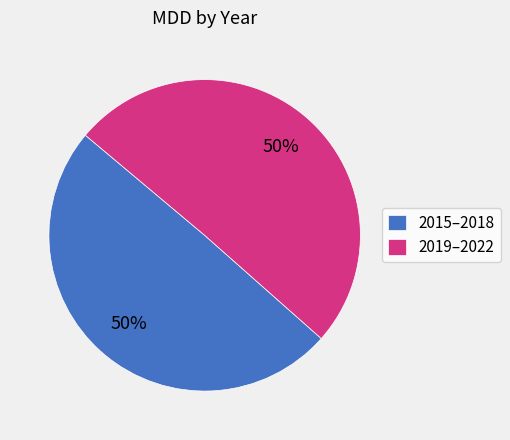

Approximately how many times larger is the value at 2019–2022 compared to 2015–2018?

1.0